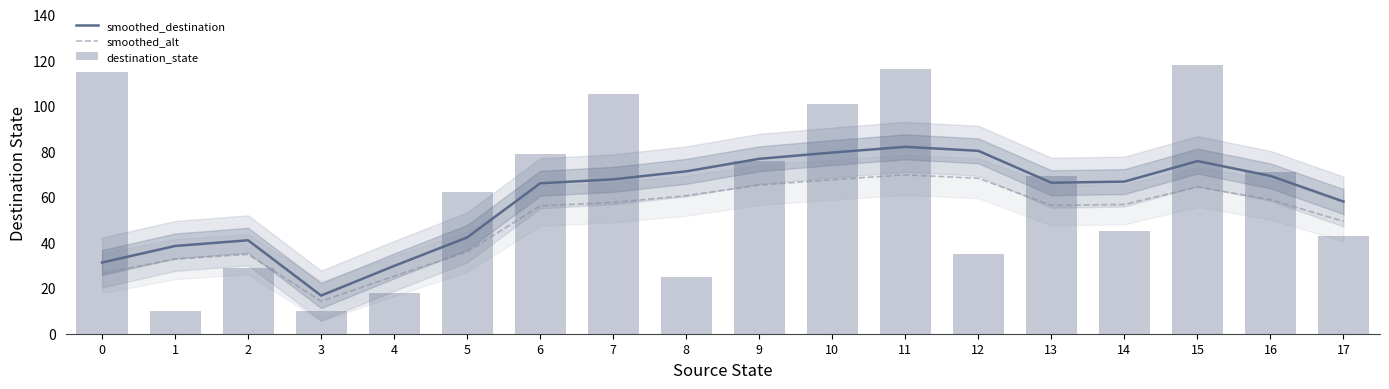

What is the value of the smoothed_alt bar at the 15th from the left?

56.7